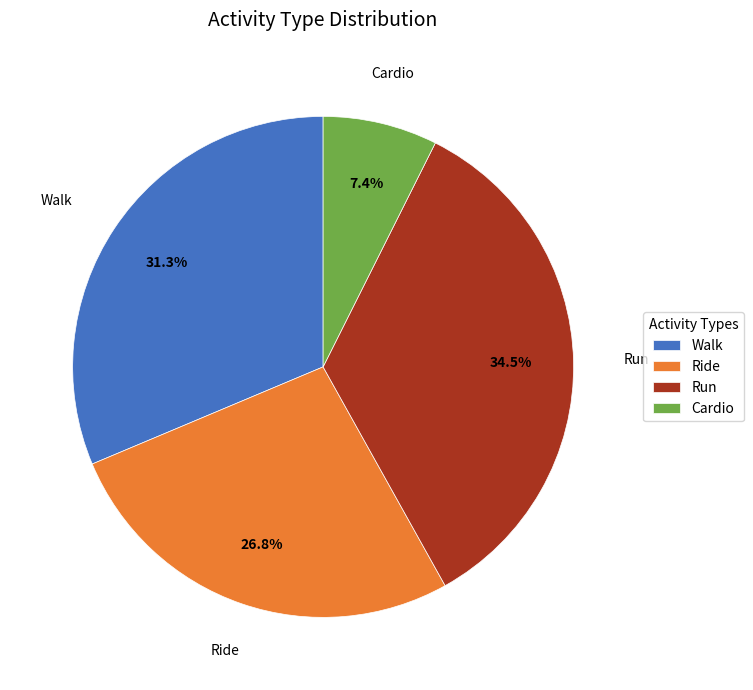

Is Walk the majority of the pie?

No